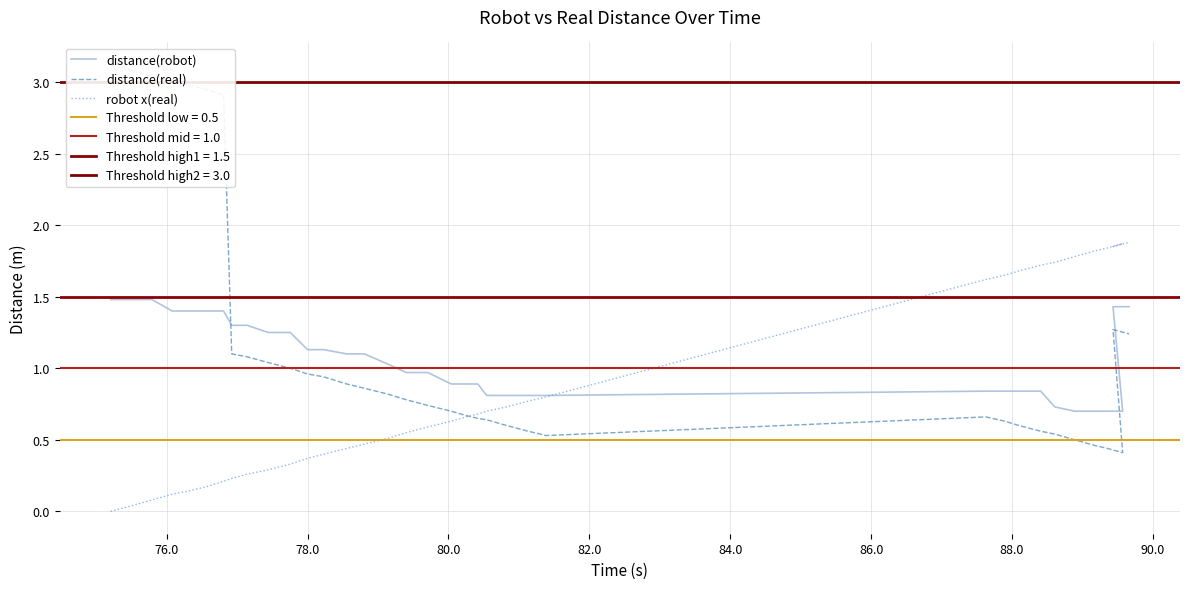

What are all the series names shown in the legend?

distance(robot), distance(real), robot x(real)